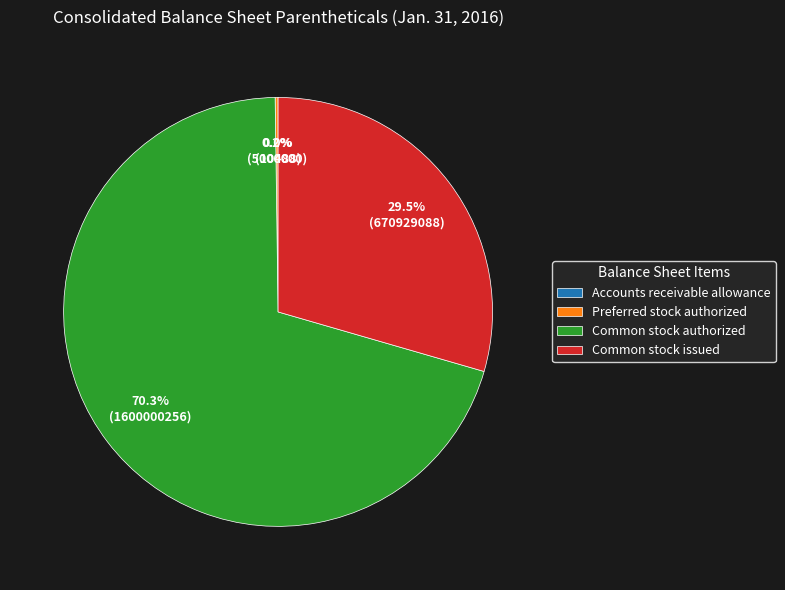

Is the sum of Common stock authorized and Common stock issued greater than half?

Yes